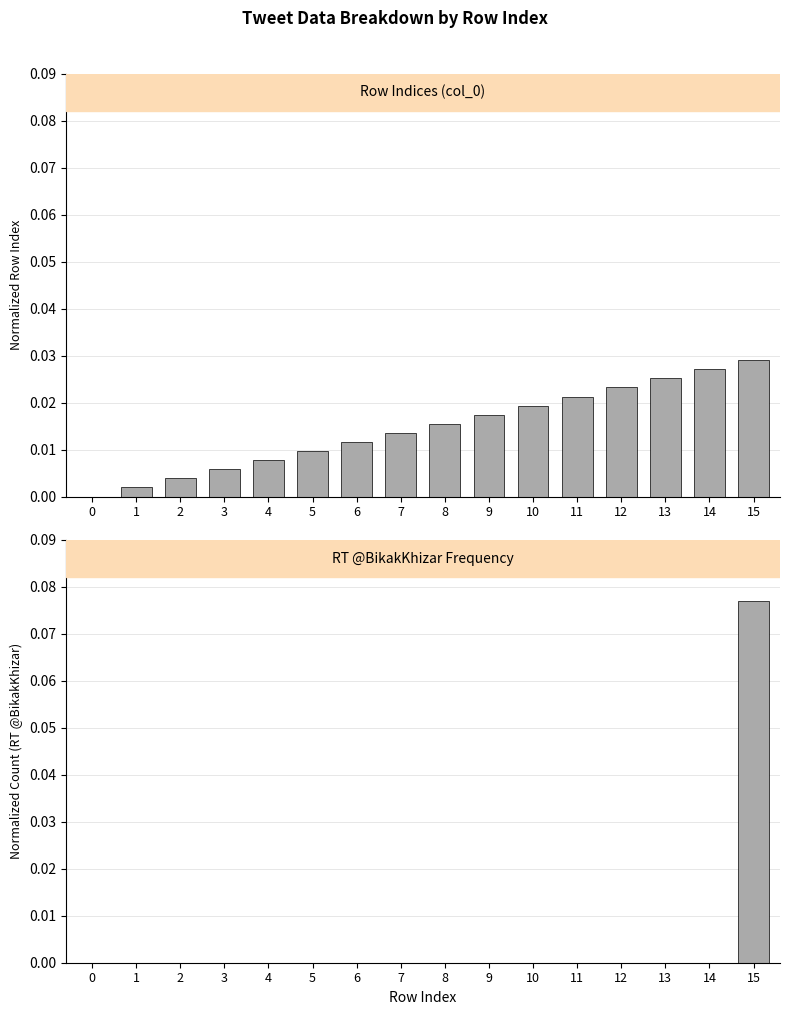

Reading left to right, list all the values displayed in this chart.

col_0 index: 0.0	0.0	0.0	0.0	0.0	0.0	0.0	0.0	0.0	0.0	0.0	0.0	0.0	0.0	0.0	0.0
RT @BikakKhizar count: 0.0	0.0	0.0	0.0	0.0	0.0	0.0	0.0	0.0	0.0	0.0	0.0	0.0	0.0	0.0	0.1